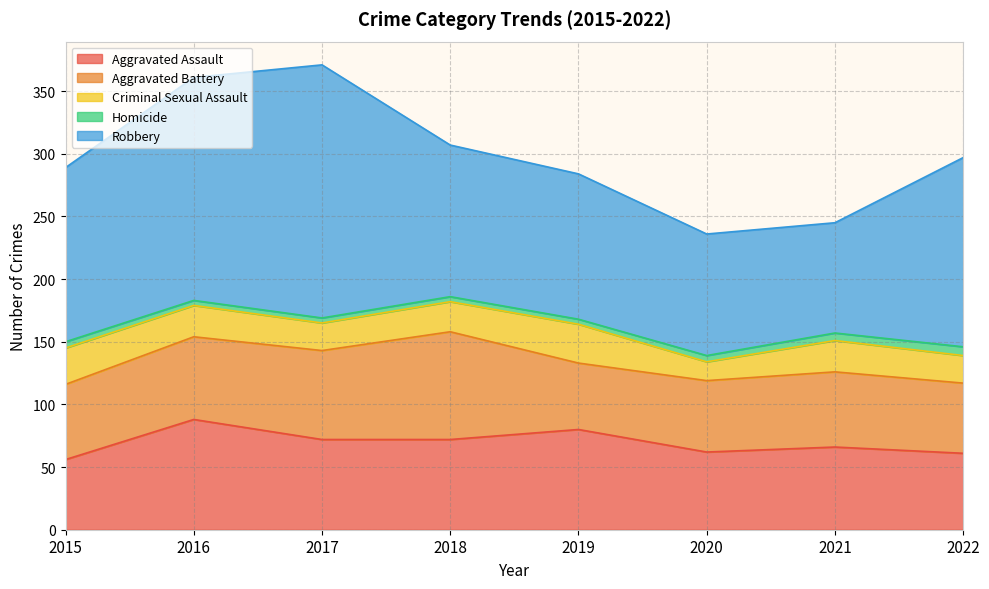

At which category is the sum across all series the highest?

2017